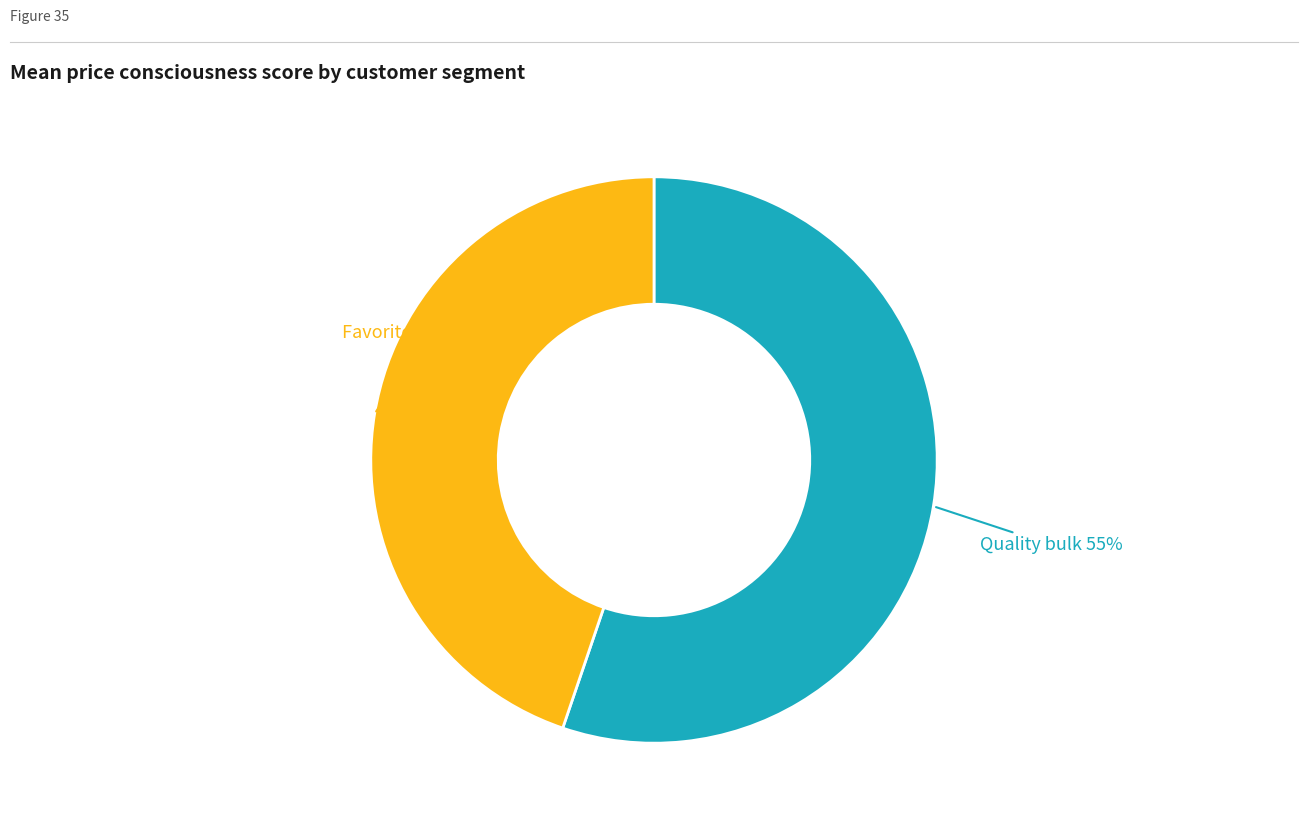

What is the ratio of the value at Favorite buyers to the value at Quality bulk?

0.8